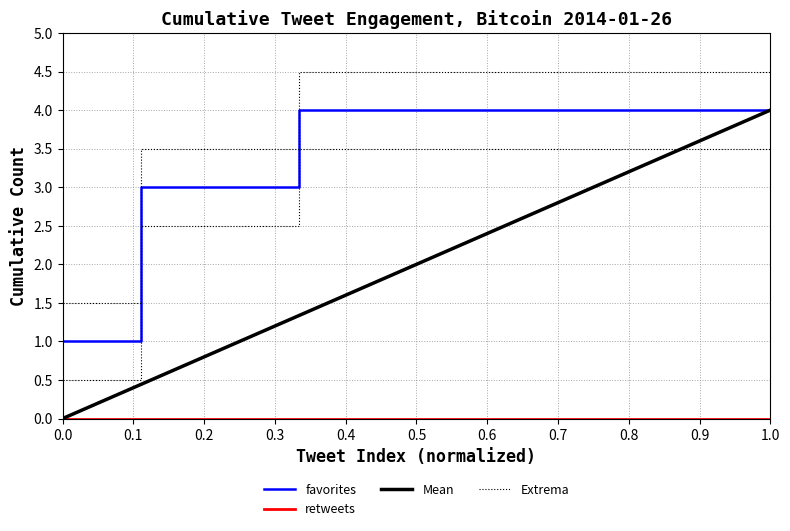

What is the difference between the maximum and minimum values in the Mean series?

4.0